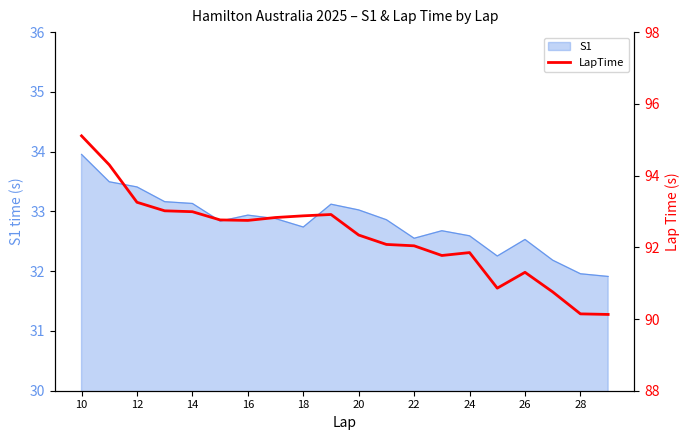

What is the greatest value displayed?

95.1